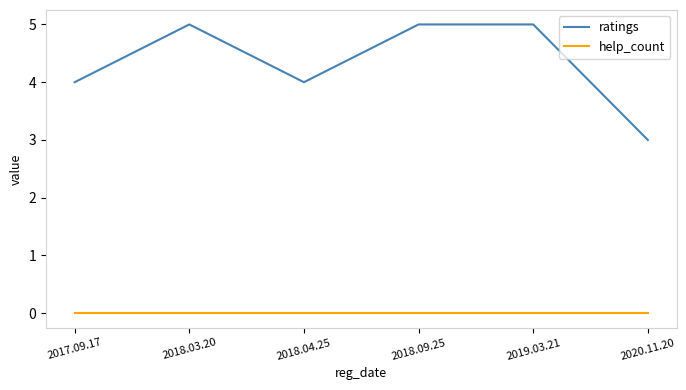

What position from the left is 2020.11.20?

6